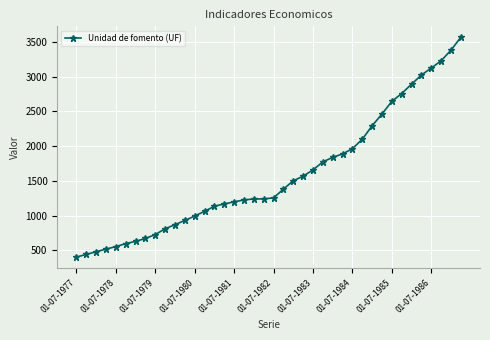

What is the difference between the maximum and minimum values?

3163.9